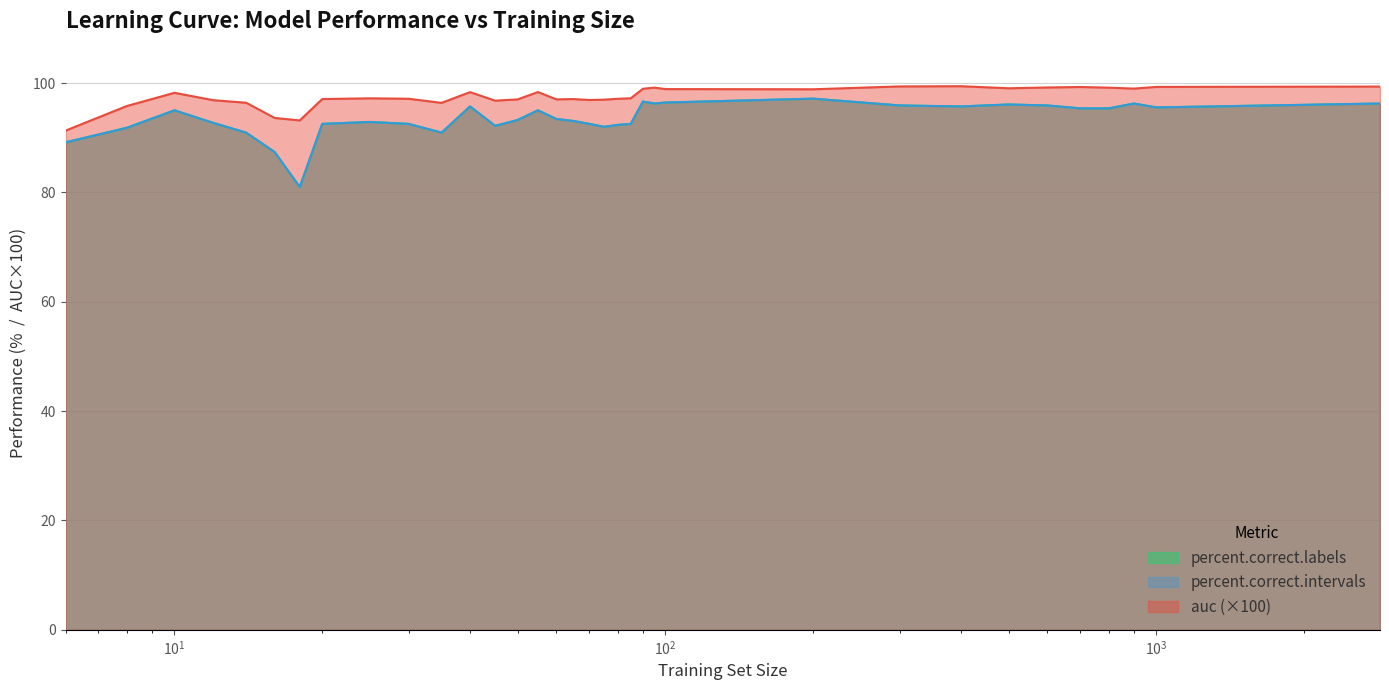

At how many categories does at least one series exceed 89?

34